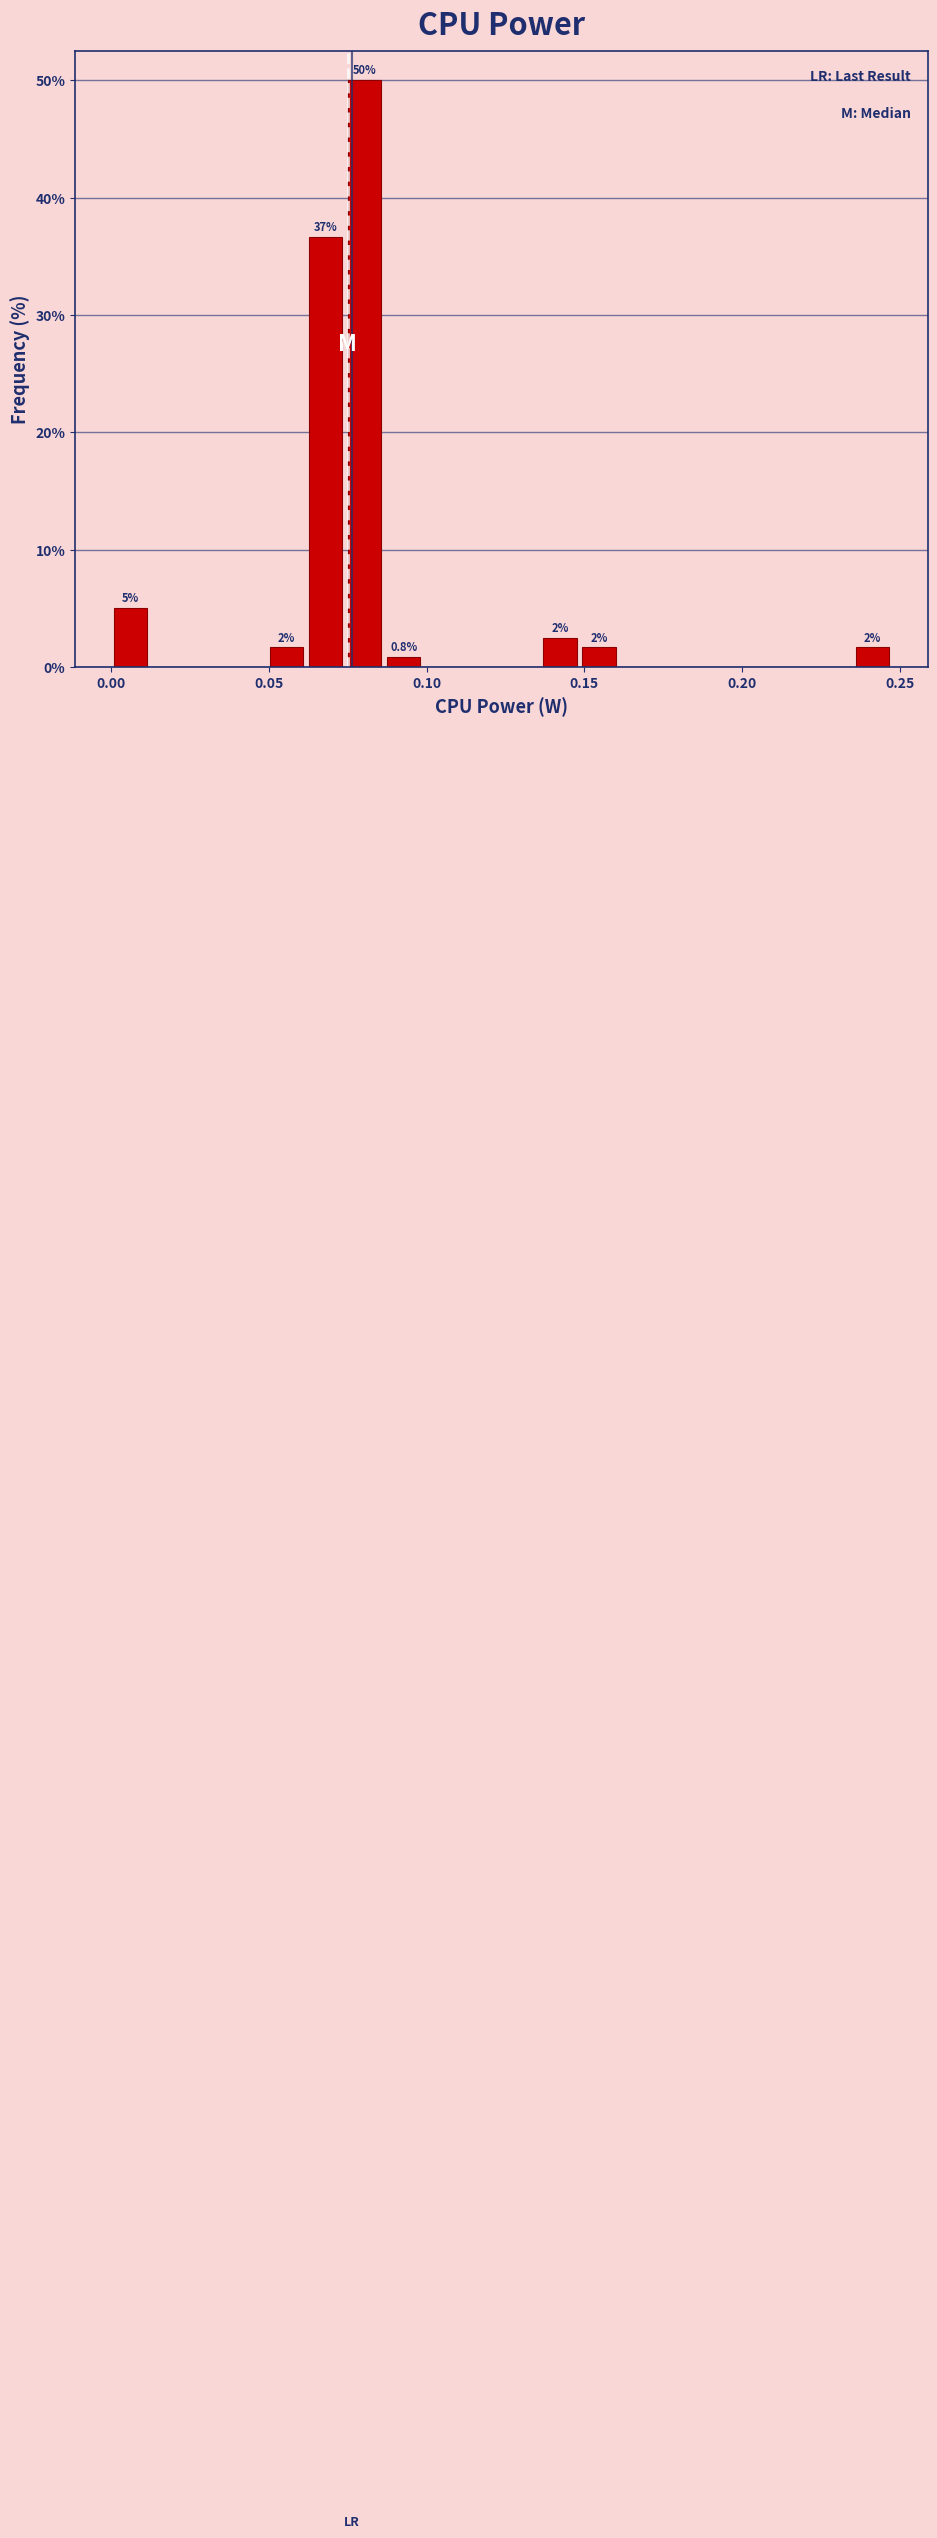

Around what value on the x-axis is the tallest bar? Give the approximate position of its centre, as read against the axis.

0.080